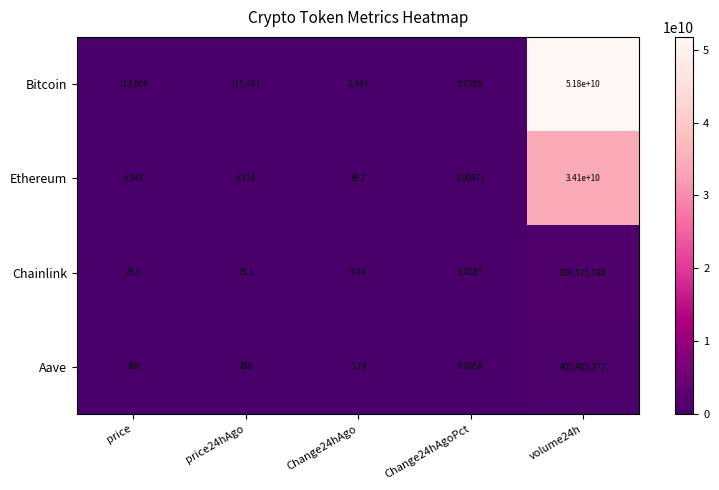

How many series are shown in this chart?

4